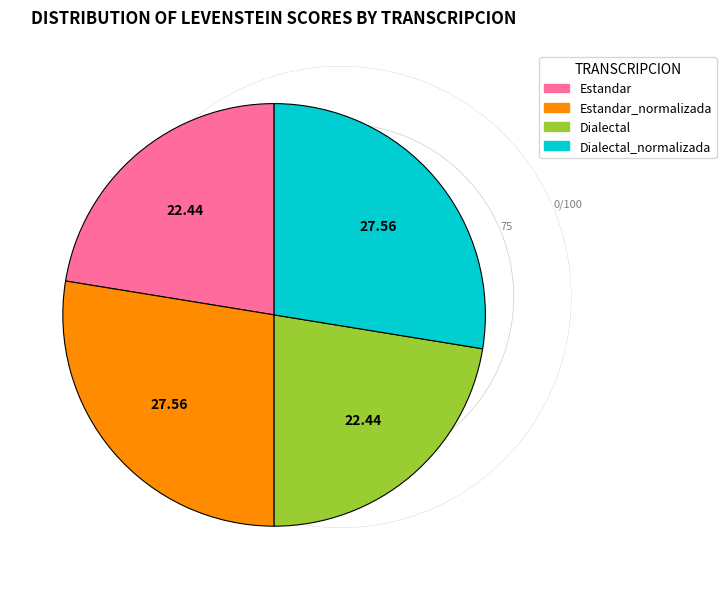

Is there any slice that represents more than half of the pie?

No